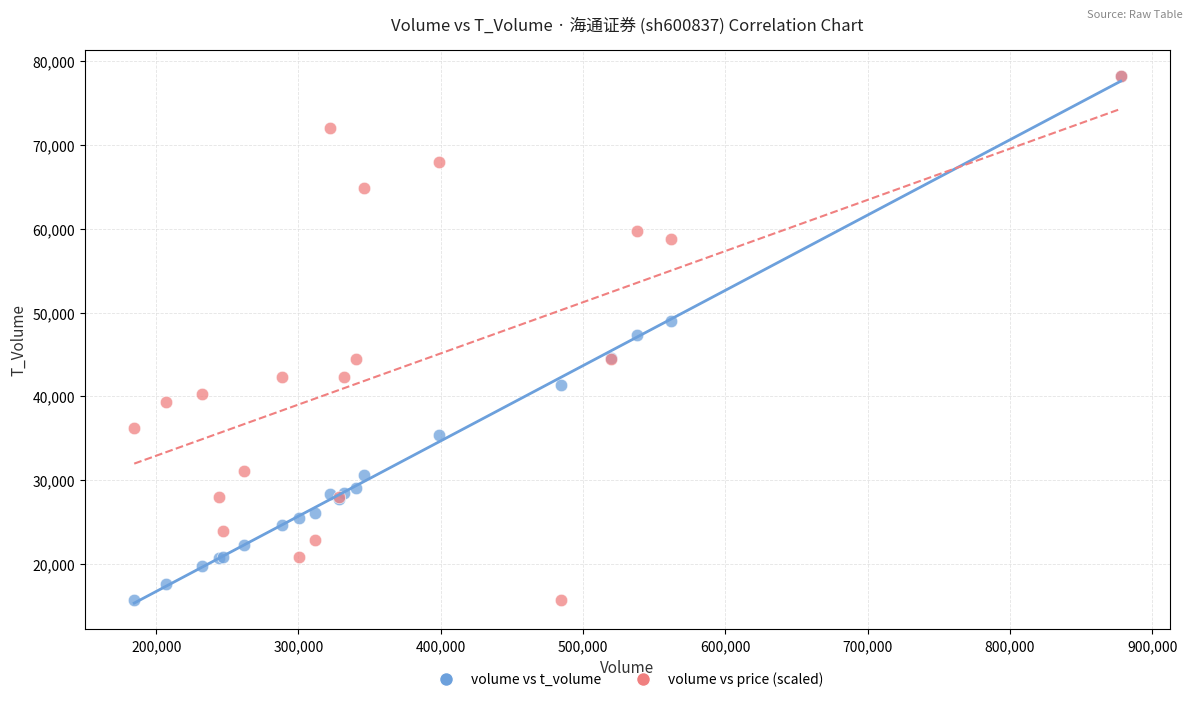

What are all the series names shown in the legend?

volume vs t_volume, volume vs price (scaled)